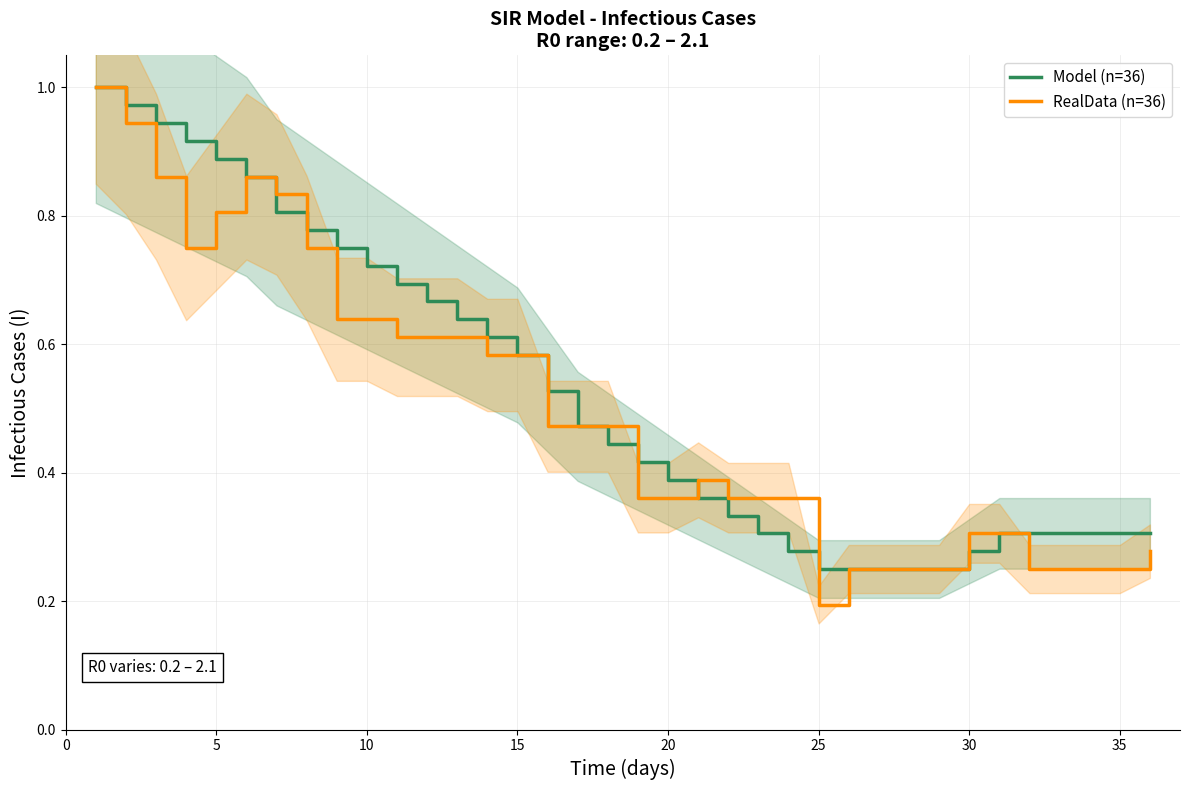

True or false: RealData (n=36) has more than 1 points higher than both neighbors.

True